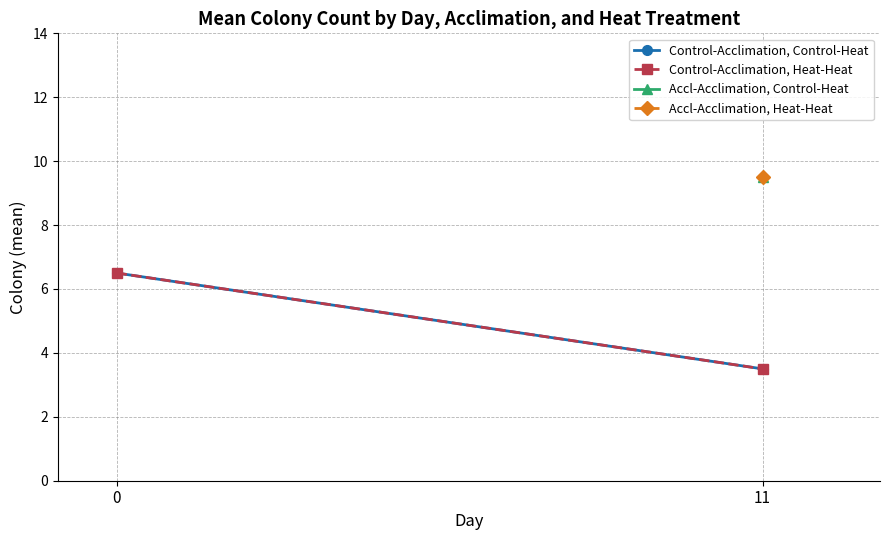

Is the value of Control-Acclimation, Heat-Heat at 11 greater than the value of Control-Acclimation, Control-Heat at 0?

No